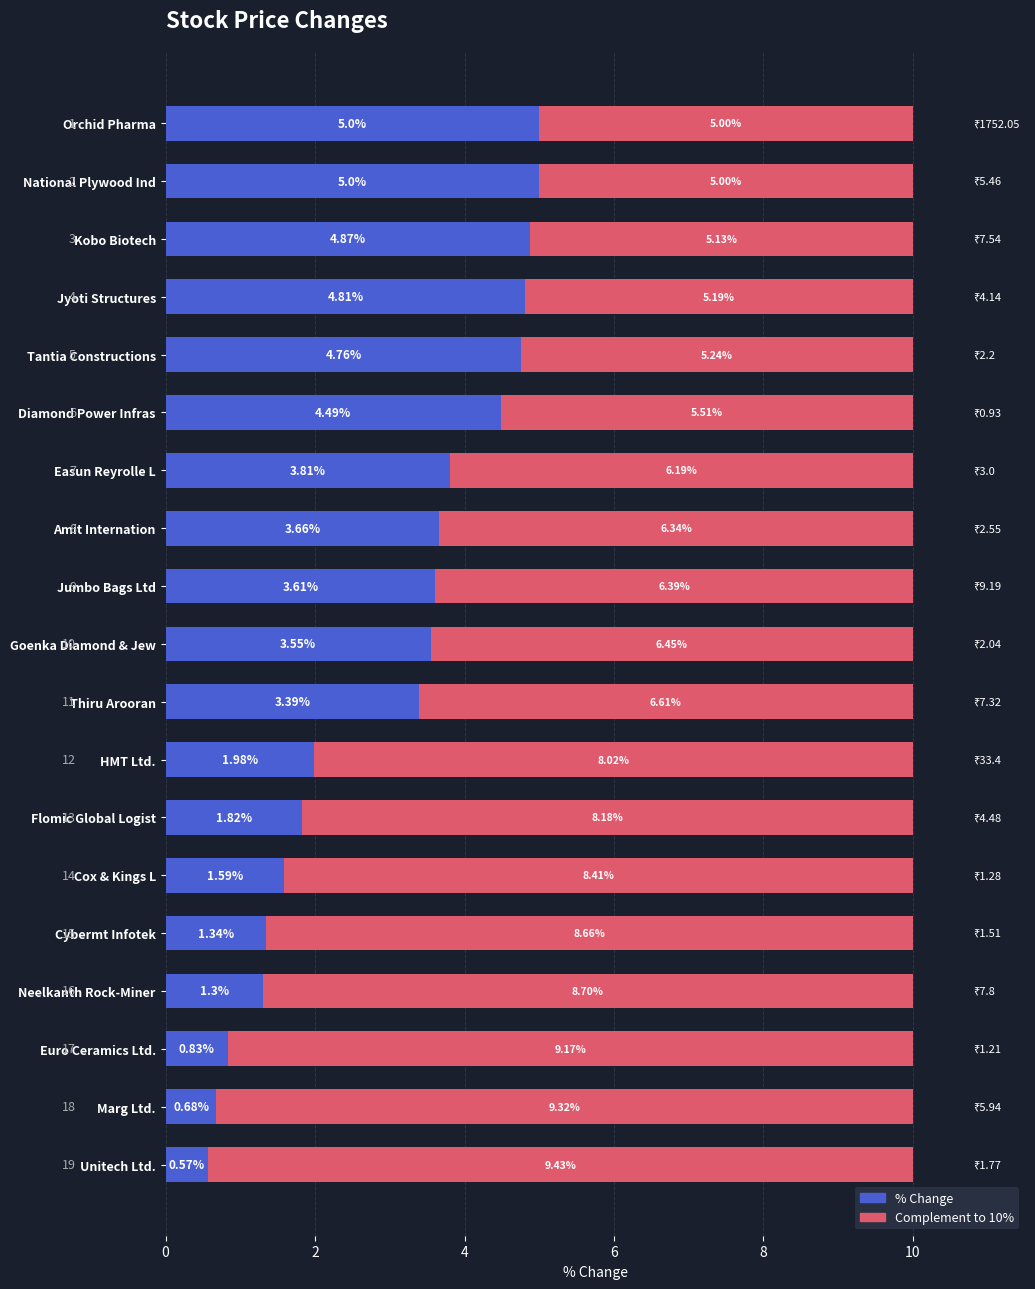

What is the sum of all % Change values?

57.1